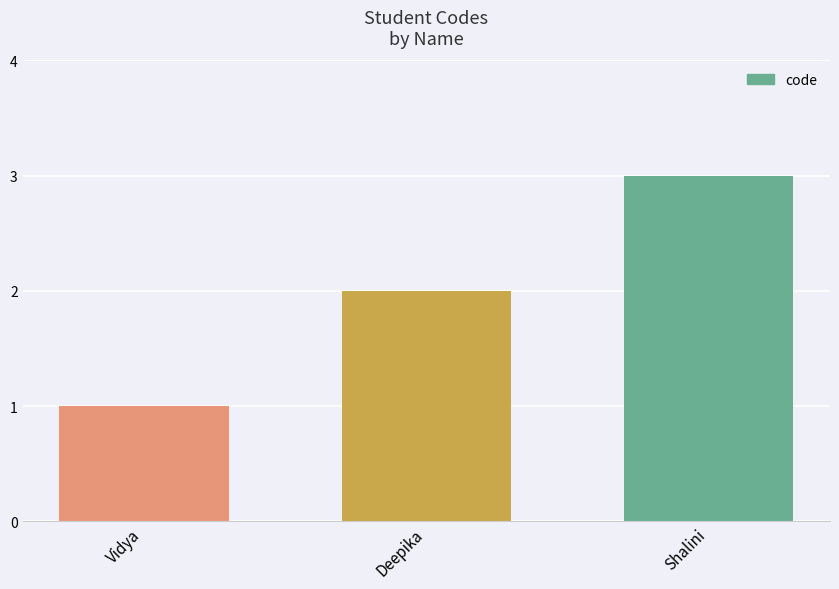

What is the average value?

2